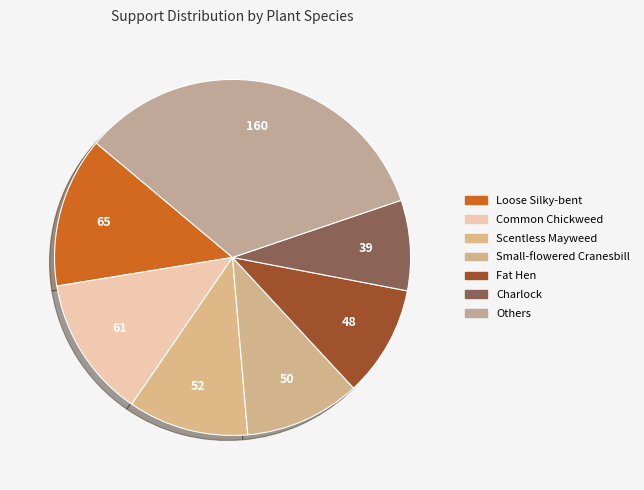

Count the number of slices in the pie.

7